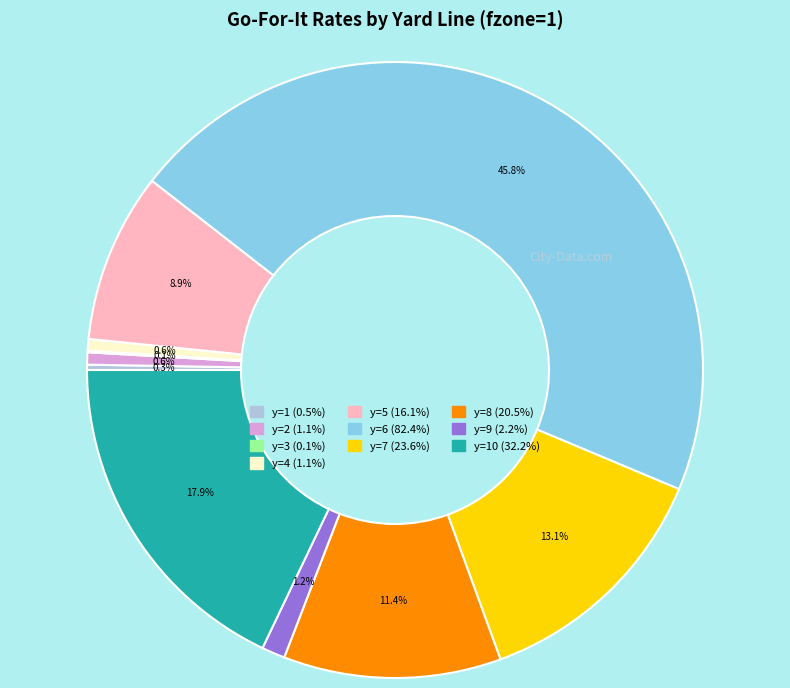

Is there a majority slice in this chart?

No